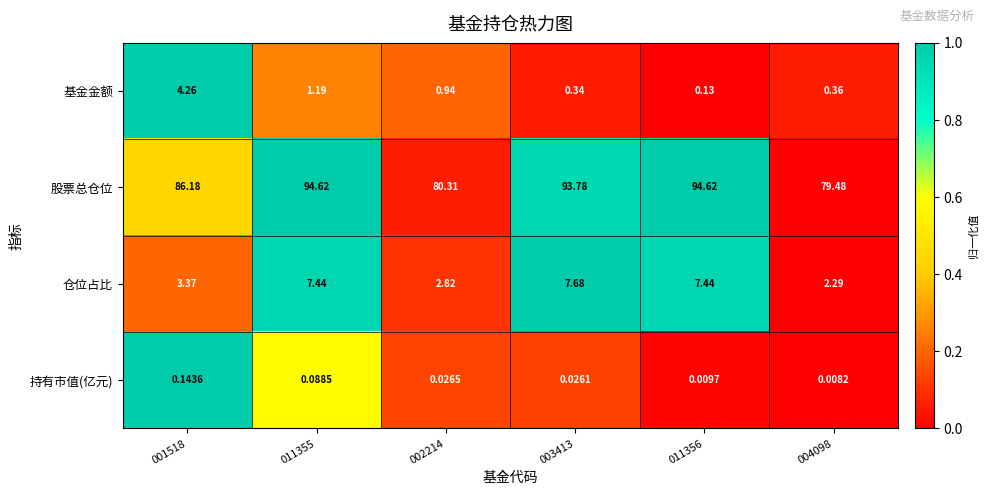

Between 001518 and 004098, which series saw the biggest shift?

股票总仓位